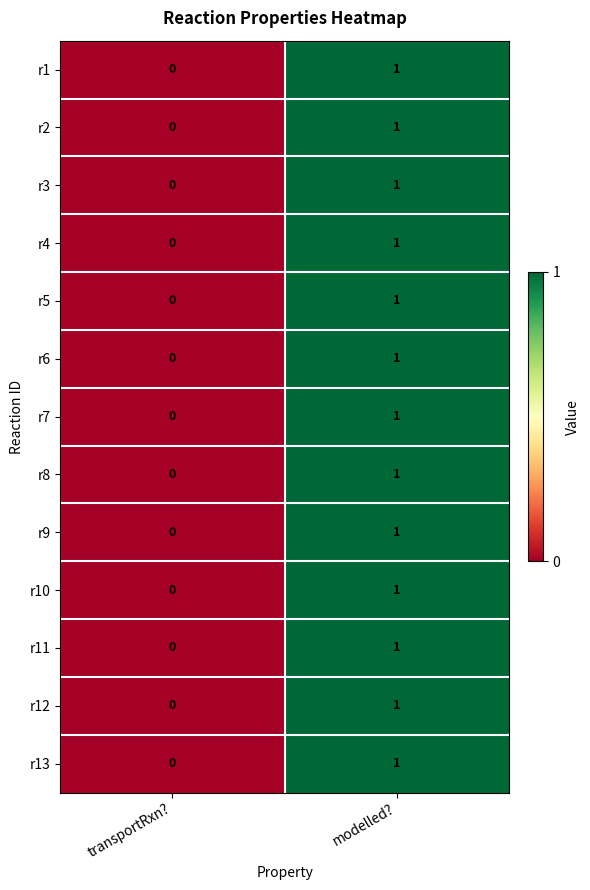

What is the total value across all series at modelled??

13